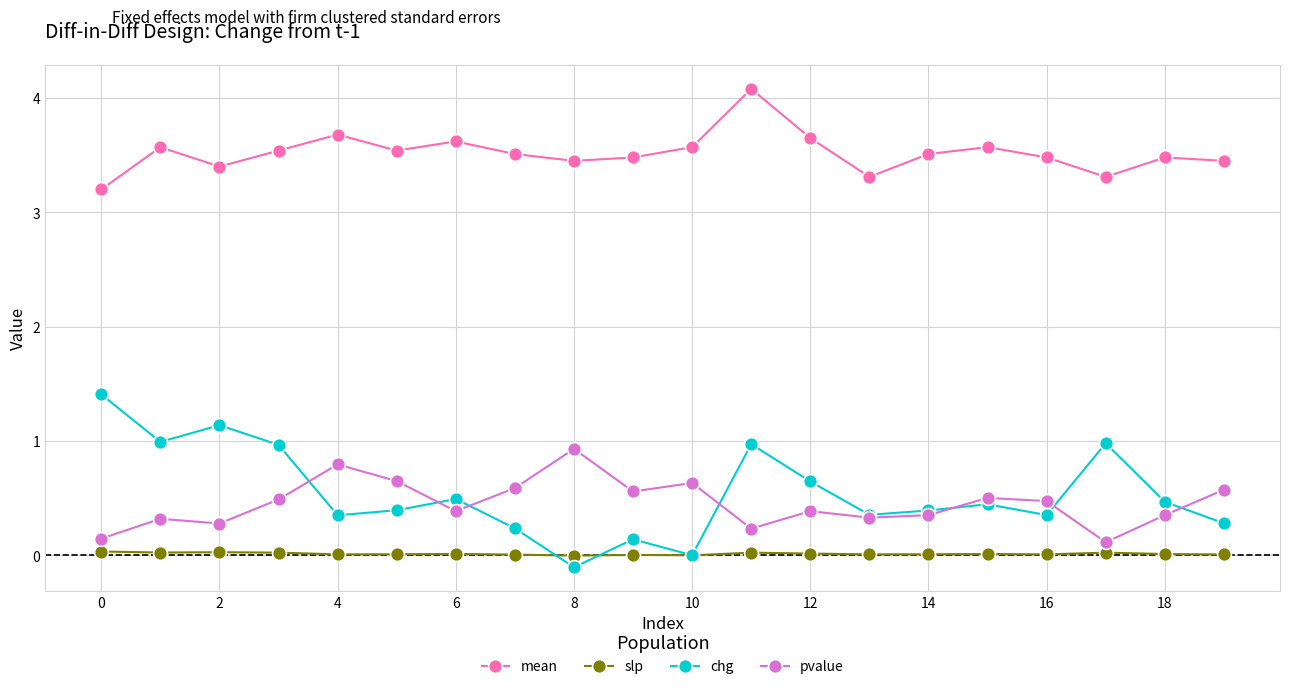

True or false: mean has more than 2 interior local peaks.

True